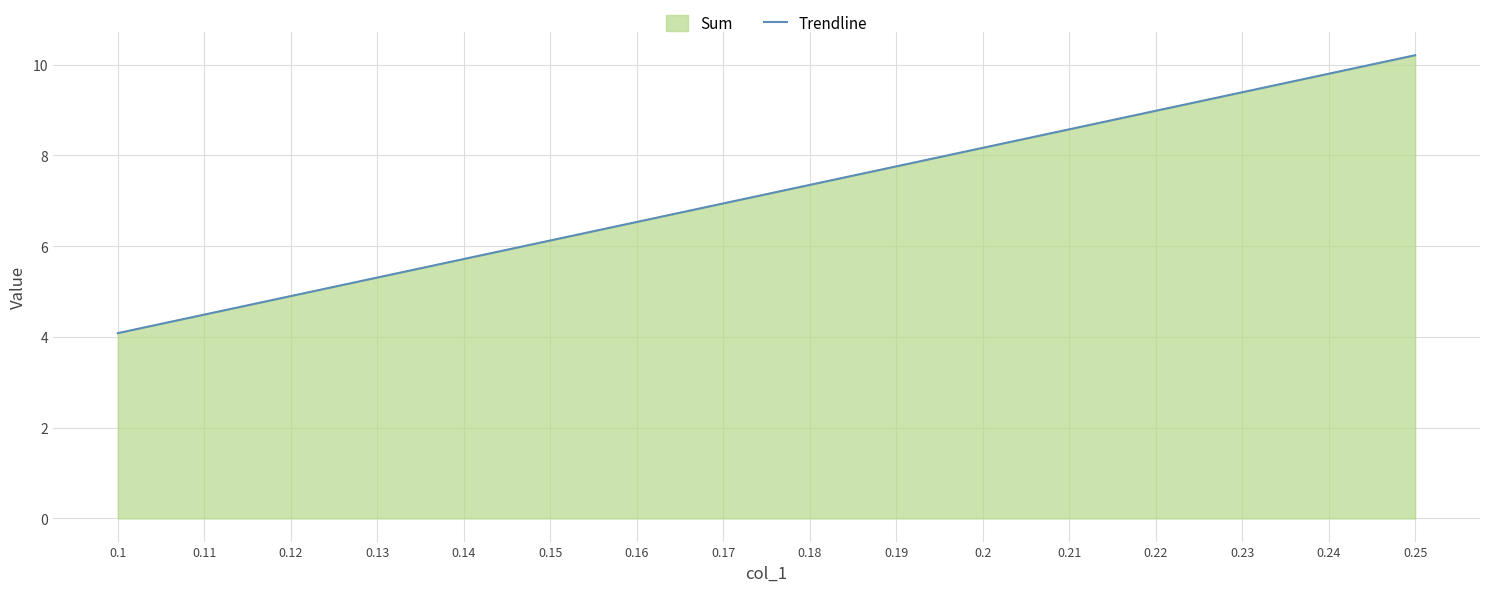

What is the change in value from 0.22 to 0.25?

+1.2